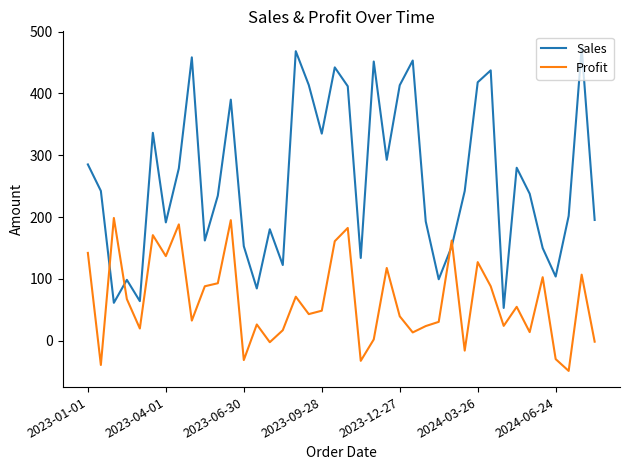

Which series has the widest spread of values?

Sales